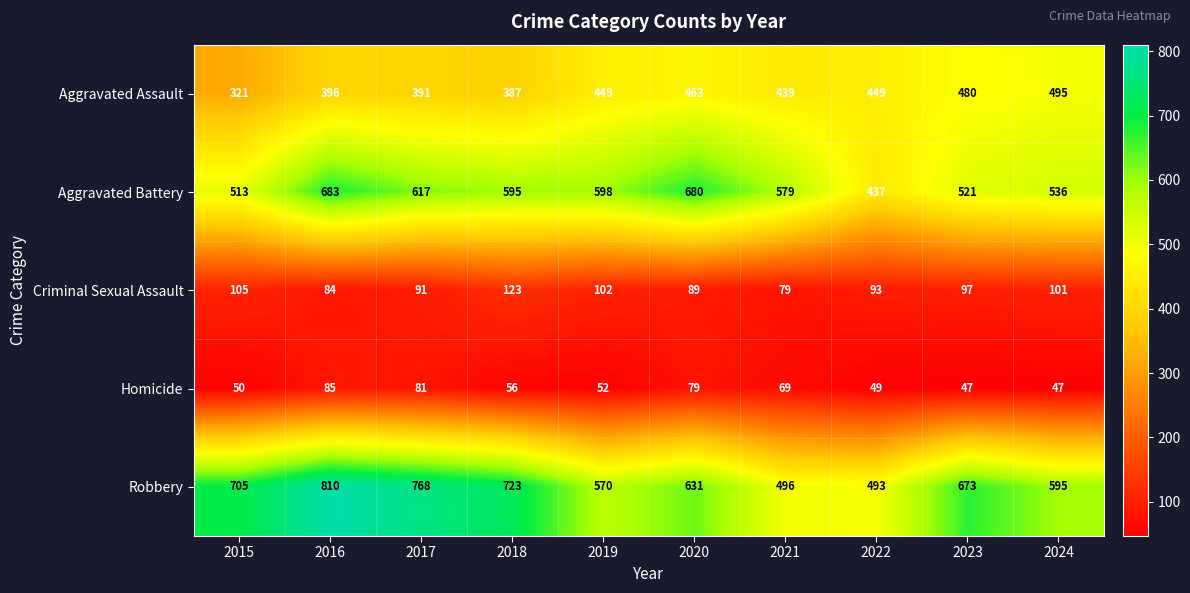

What is the average value of the Robbery series?

646